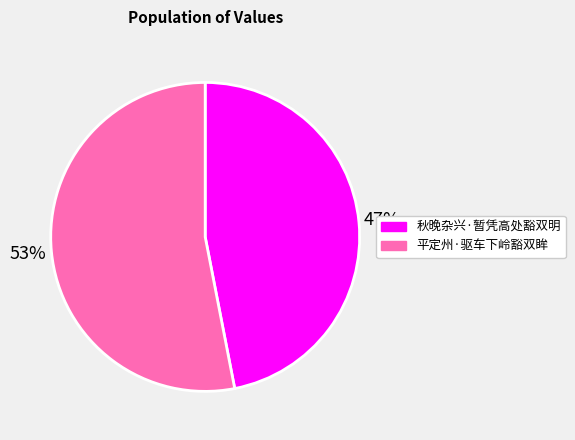

The 平定州·驱车下岭豁双眸 slice represents 58% of the pie. True or false?

False